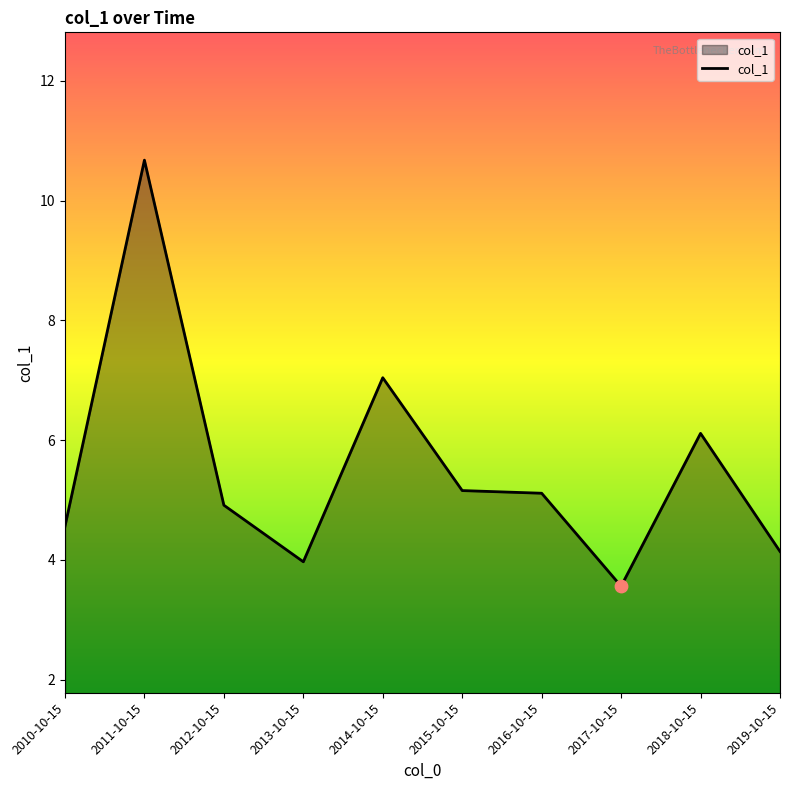

What is the change in value from 2015-10-15 to 2019-10-15?

-1.0